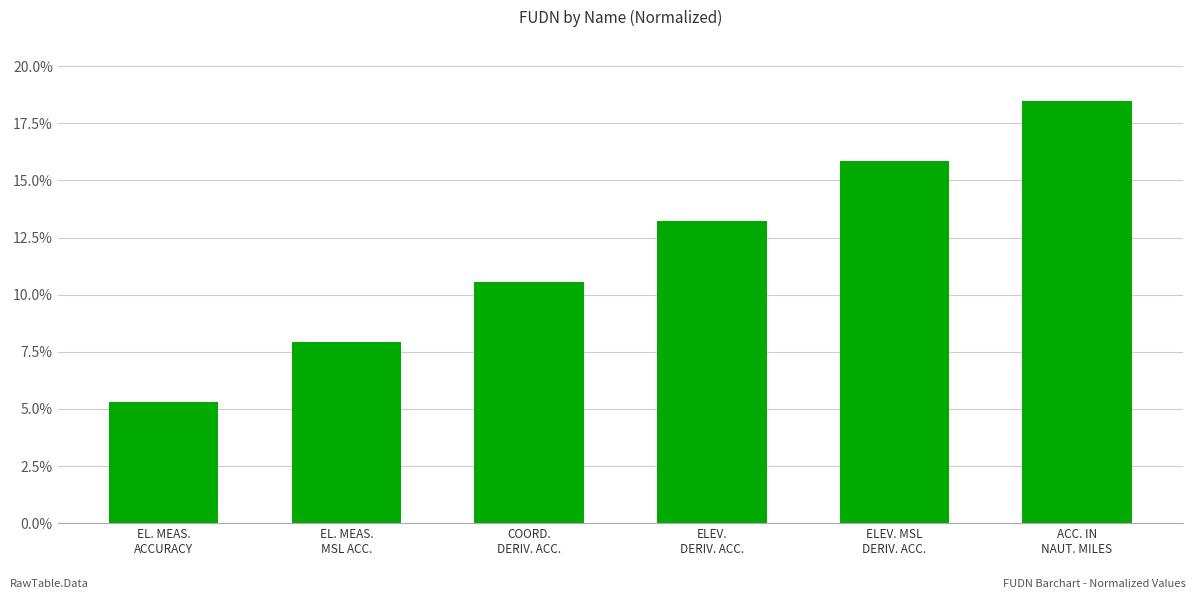

List the labels in order of value, smallest first.

EL. MEAS.
ACCURACY, EL. MEAS.
MSL ACC., COORD.
DERIV. ACC., ELEV.
DERIV. ACC., ELEV. MSL
DERIV. ACC., ACC. IN
NAUT. MILES